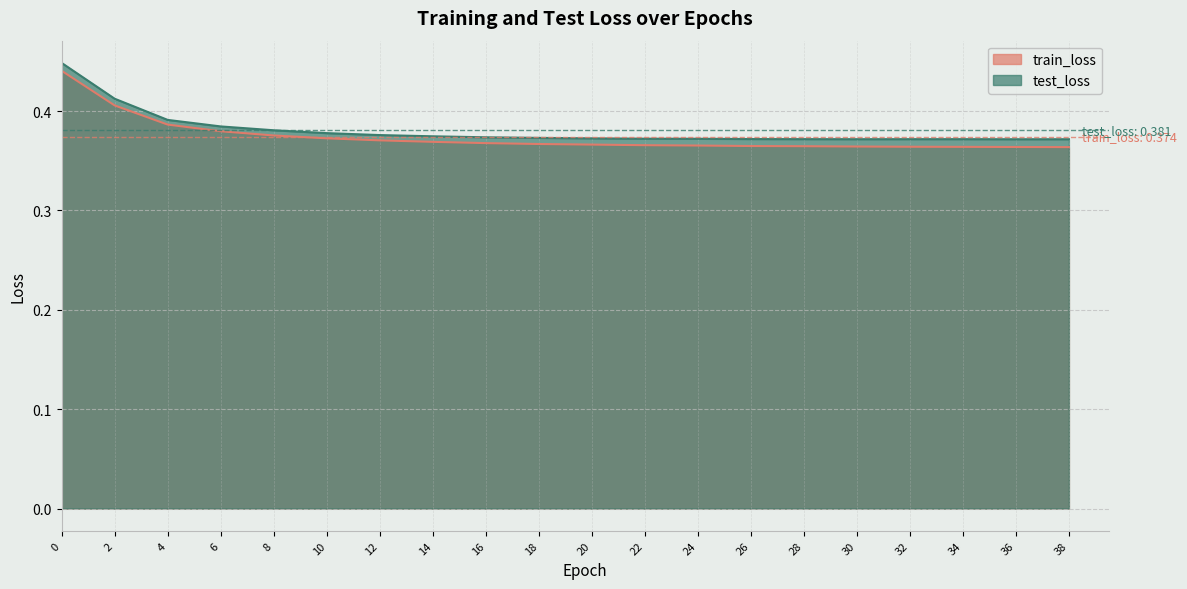

Rank the series by their maximum value, from highest to lowest.

test_loss, train_loss